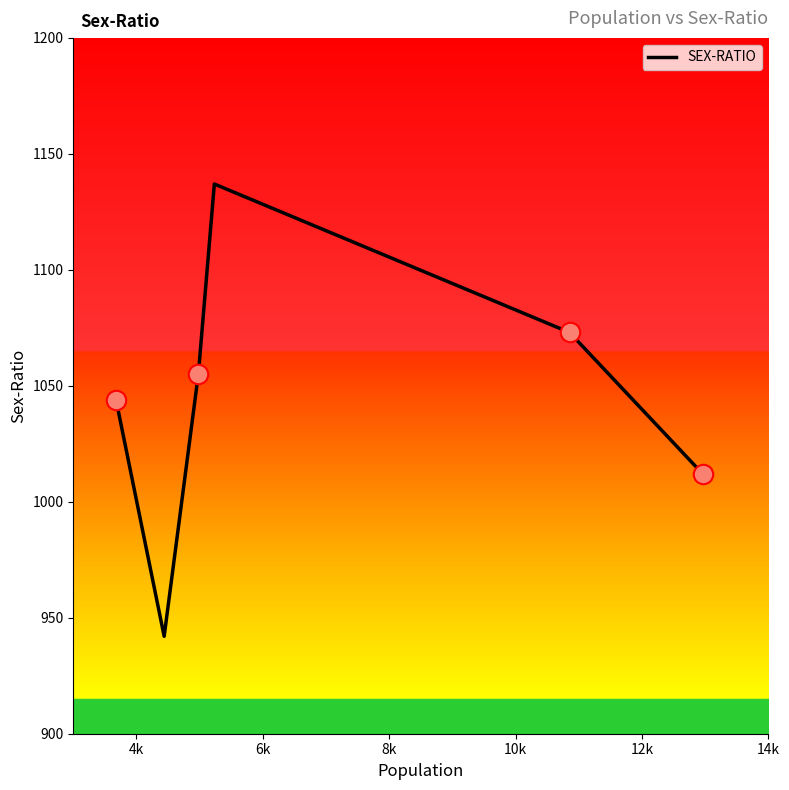

What is the difference between the maximum and minimum values?

195